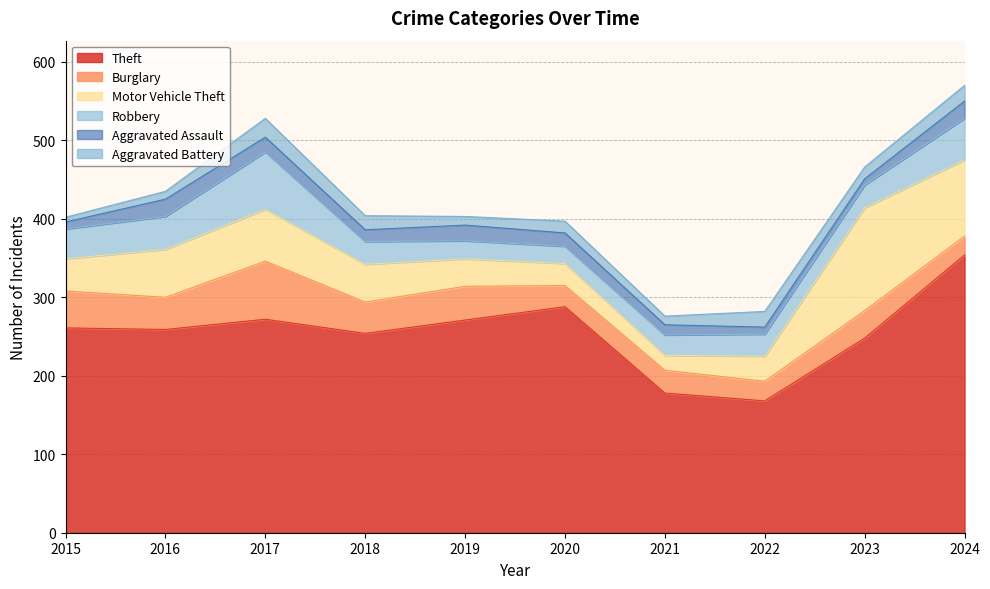

What is the difference between the maximum and minimum values in the Aggravated Battery series?

18